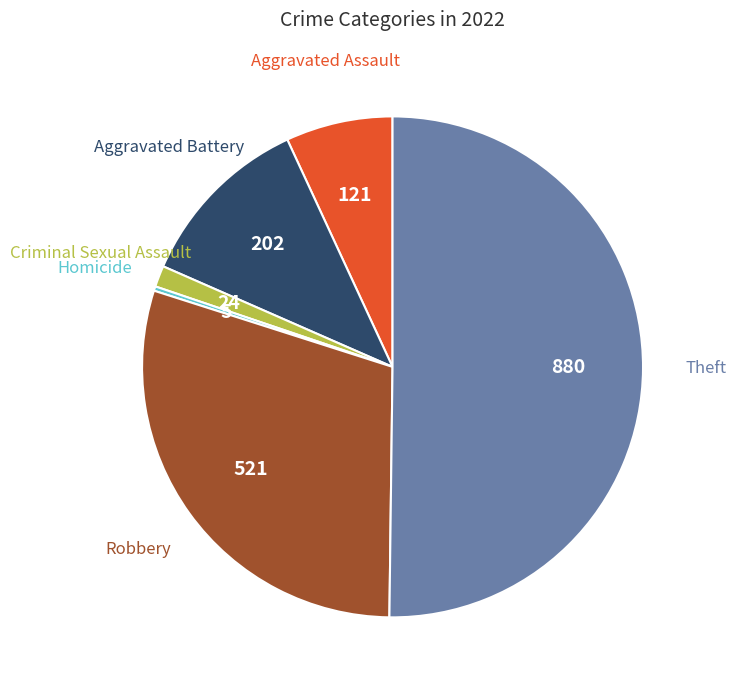

Which category has the smallest portion of the pie?

Homicide